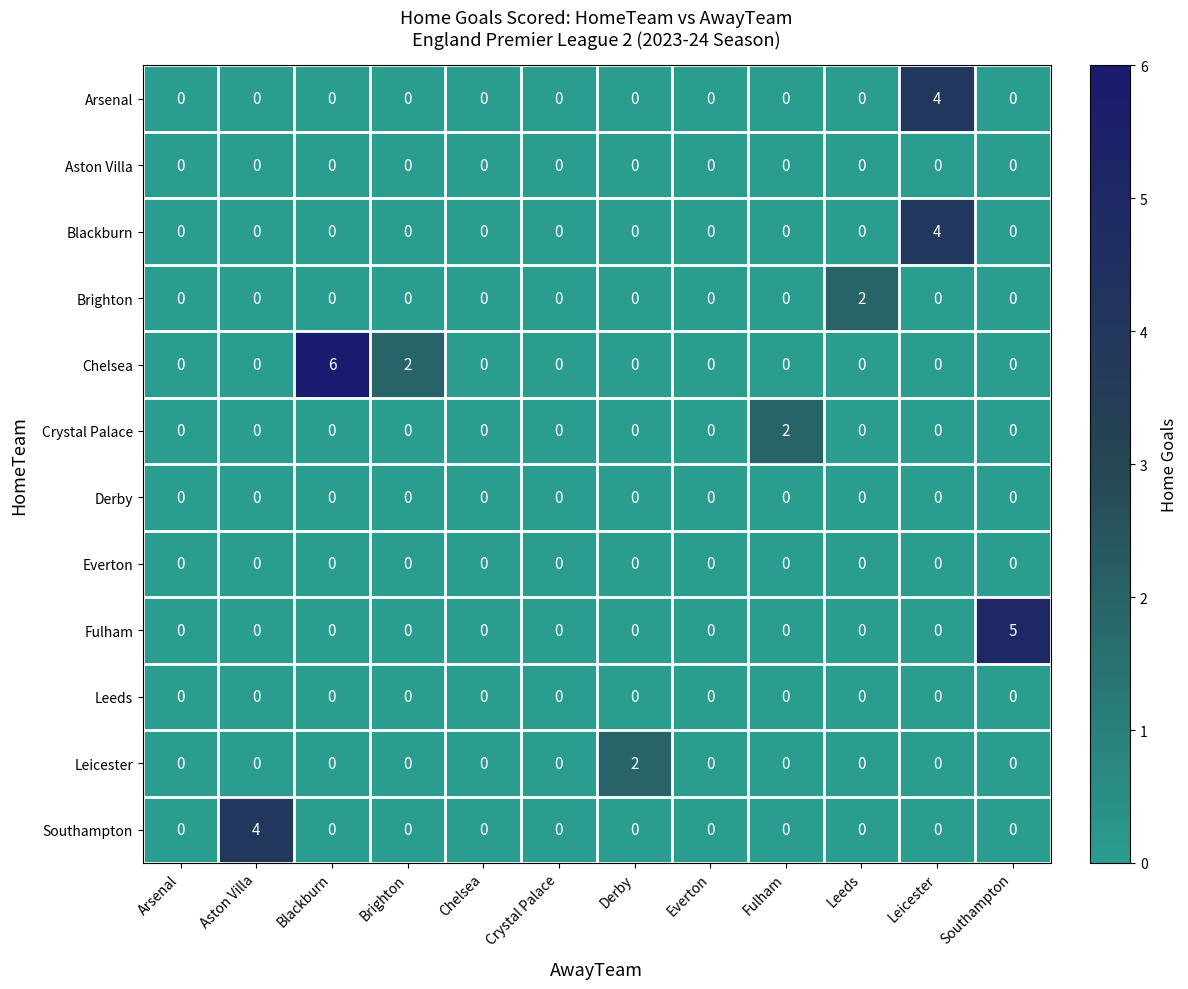

At which label is Chelsea closest to 3?

Brighton